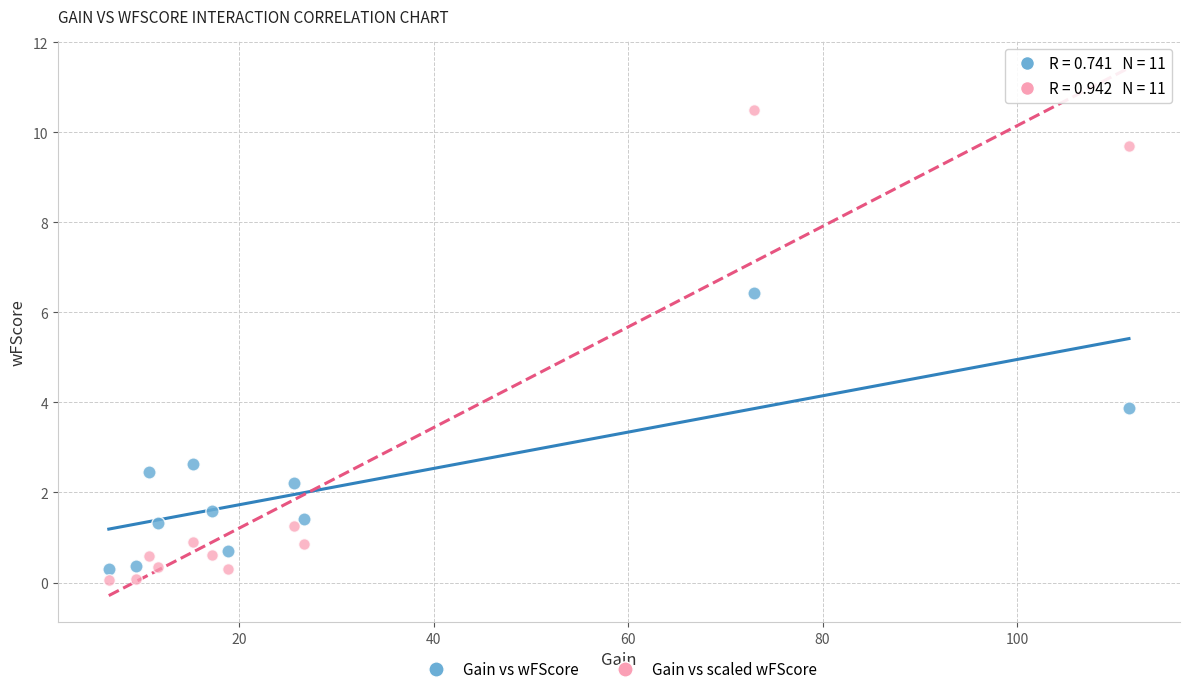

In the Gain vs wFScore series, what Y value is closest to 3?

2.6